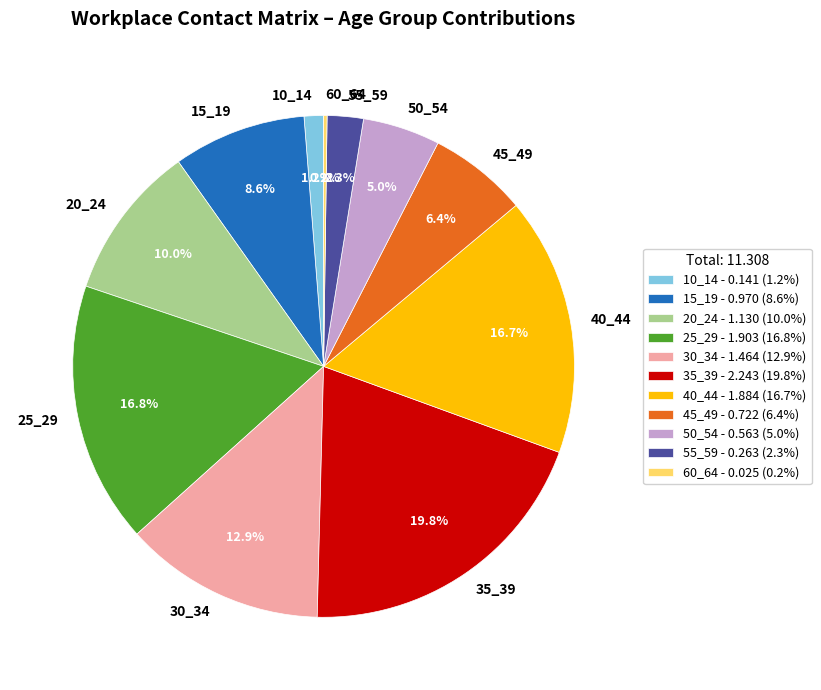

Is it true that 25_29 is 31% of the pie?

False